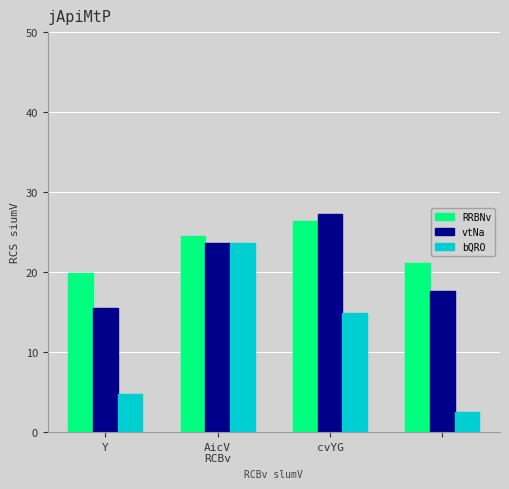

List the series in order of their overall mean, highest first.

RRBNv, vtNa, bQRO